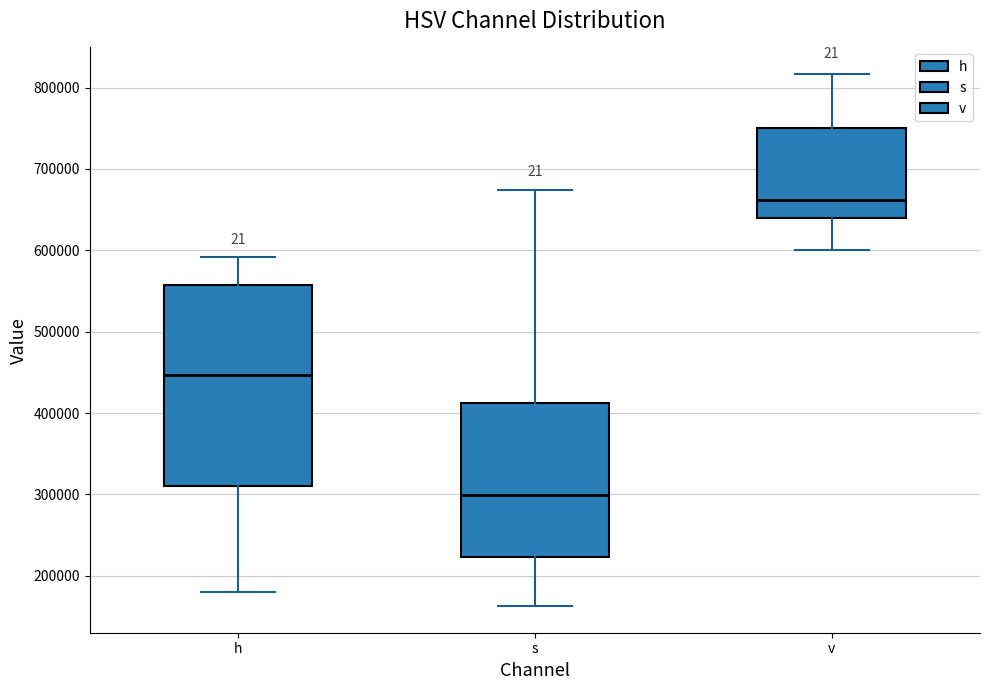

Which box has the highest median line?

v